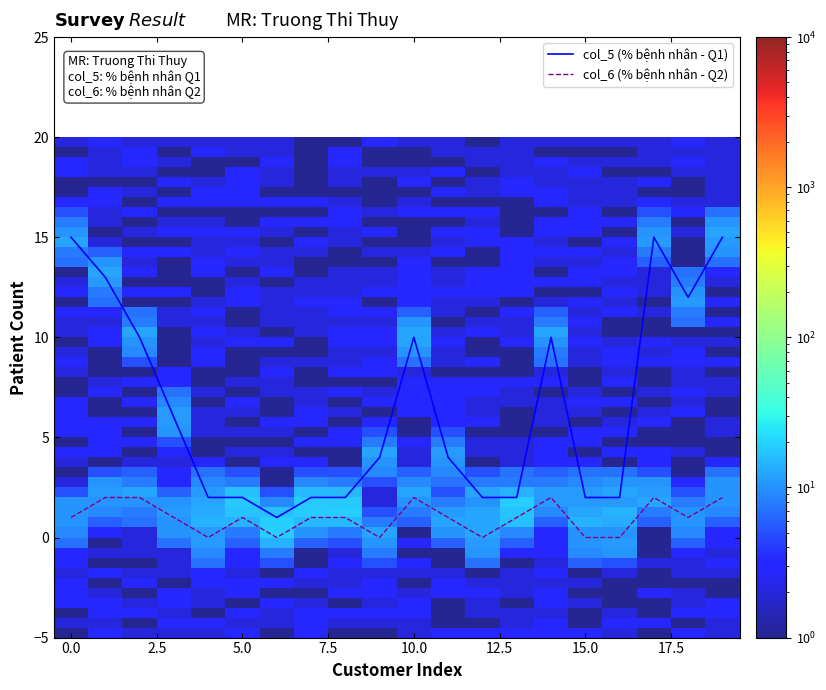

List the series in order of their overall mean, lowest first.

col_6 (% bệnh nhân - Q2), col_5 (% bệnh nhân - Q1)